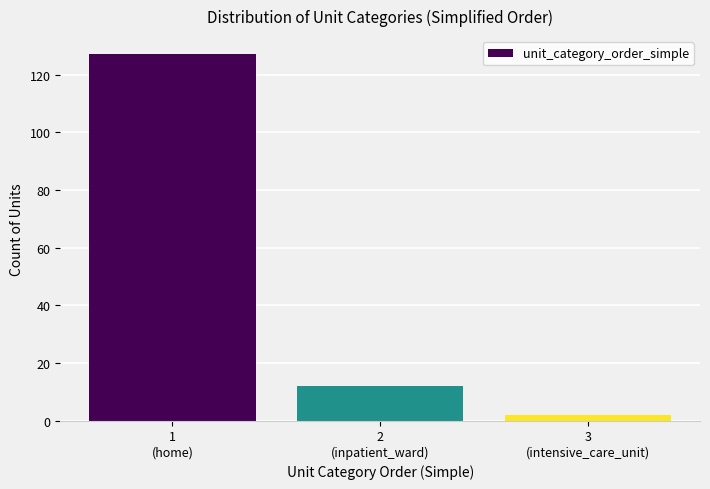

Reading left to right, extract all data points from this chart.

127	12	2